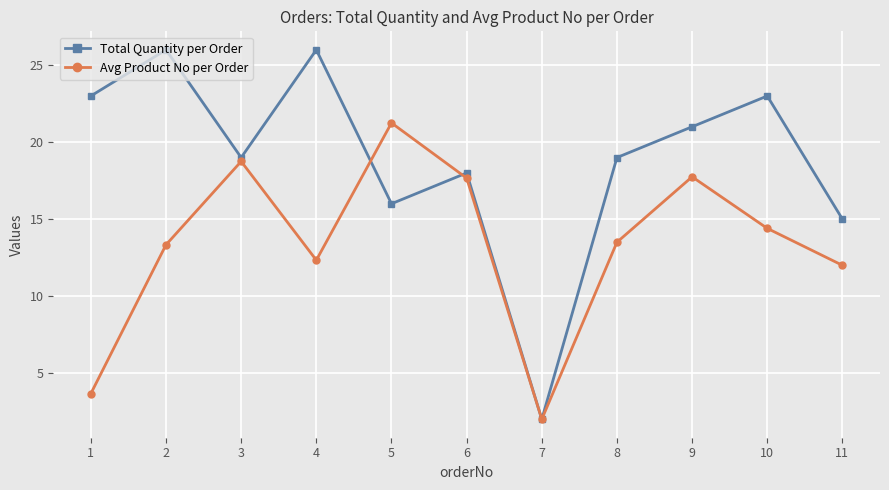

The Avg Product No per Order series shows 12.0 at 11. True or false?

True